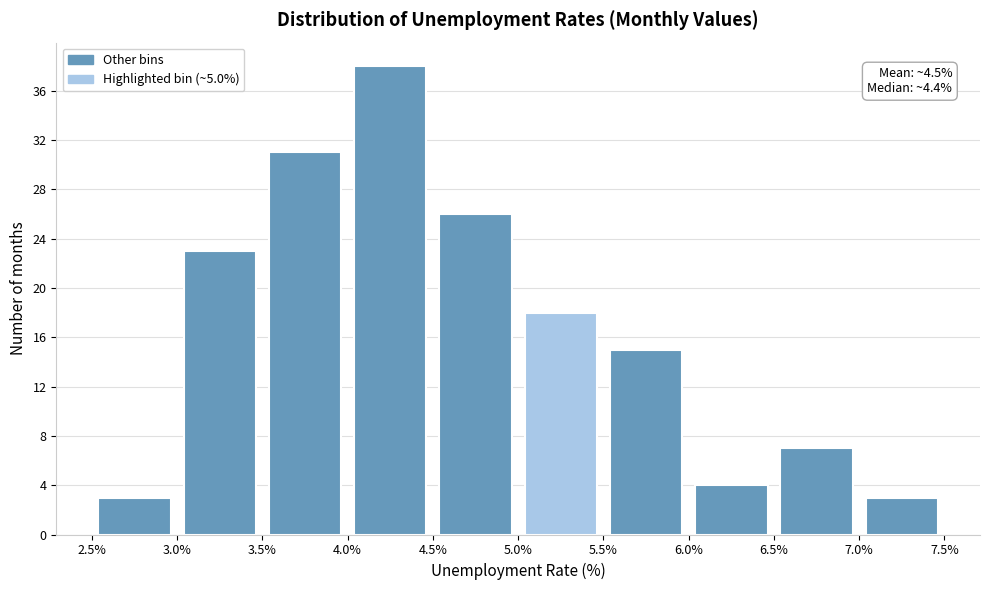

Over which range of the x-axis is the bar tallest?

4.0% to 4.5%